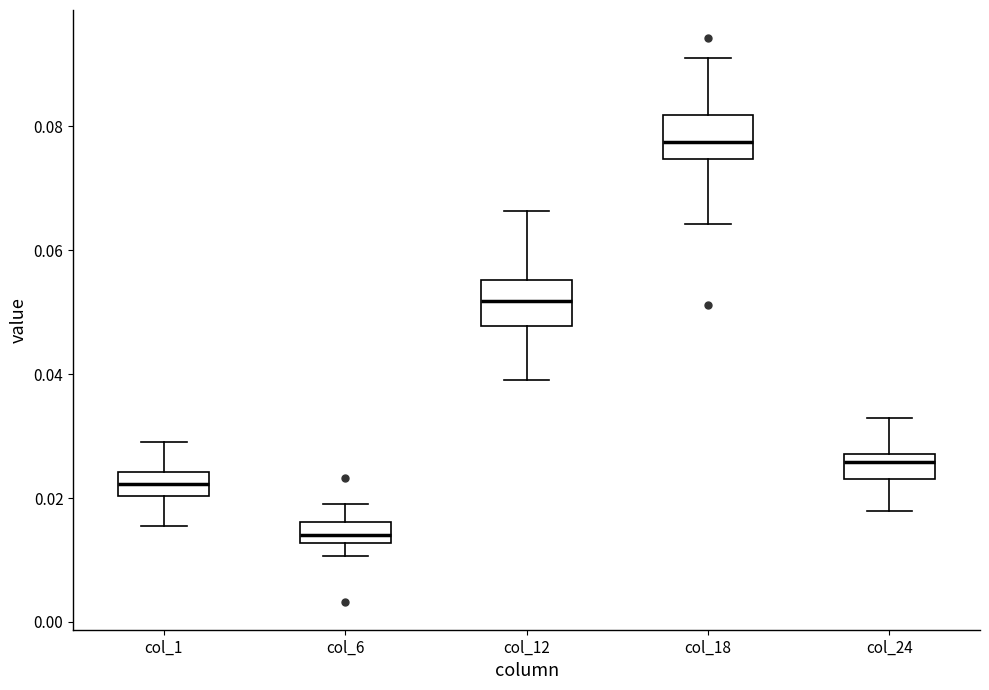

Reading left to right, transcribe this box plot: for each box, give where its median line is, the range the box spans, and where its two whiskers end, as read against the y-axis. The values are not printed on the chart, so give them approximately, as read against the axis.

col_1: median 0.022, box 0.020 to 0.024, whiskers 0.016 to 0.030
col_6: median 0.014, box 0.012 to 0.016, whiskers 0.010 to 0.020
col_12: median 0.052, box 0.048 to 0.056, whiskers 0.040 to 0.066
col_18: median 0.078, box 0.074 to 0.082, whiskers 0.064 to 0.092
col_24: median 0.026, box 0.024 to 0.028, whiskers 0.018 to 0.032